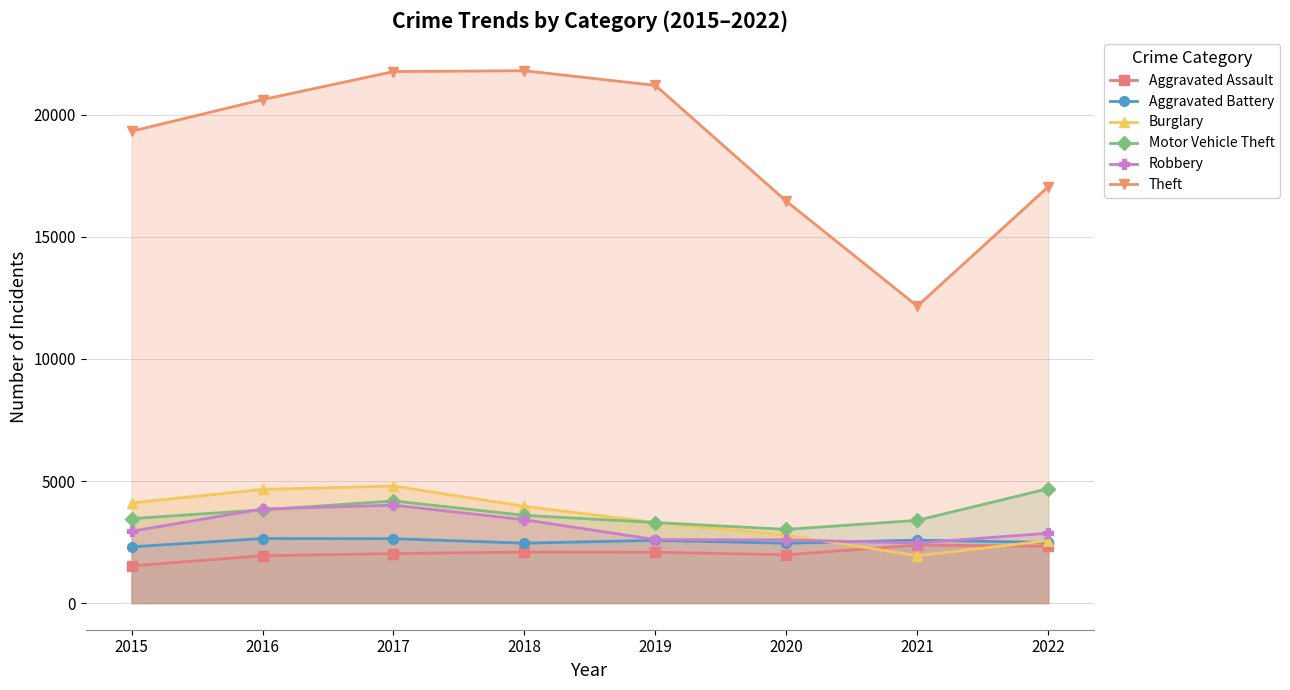

List the labels in order of Burglary value, smallest first.

2021, 2022, 2020, 2019, 2018, 2015, 2016, 2017